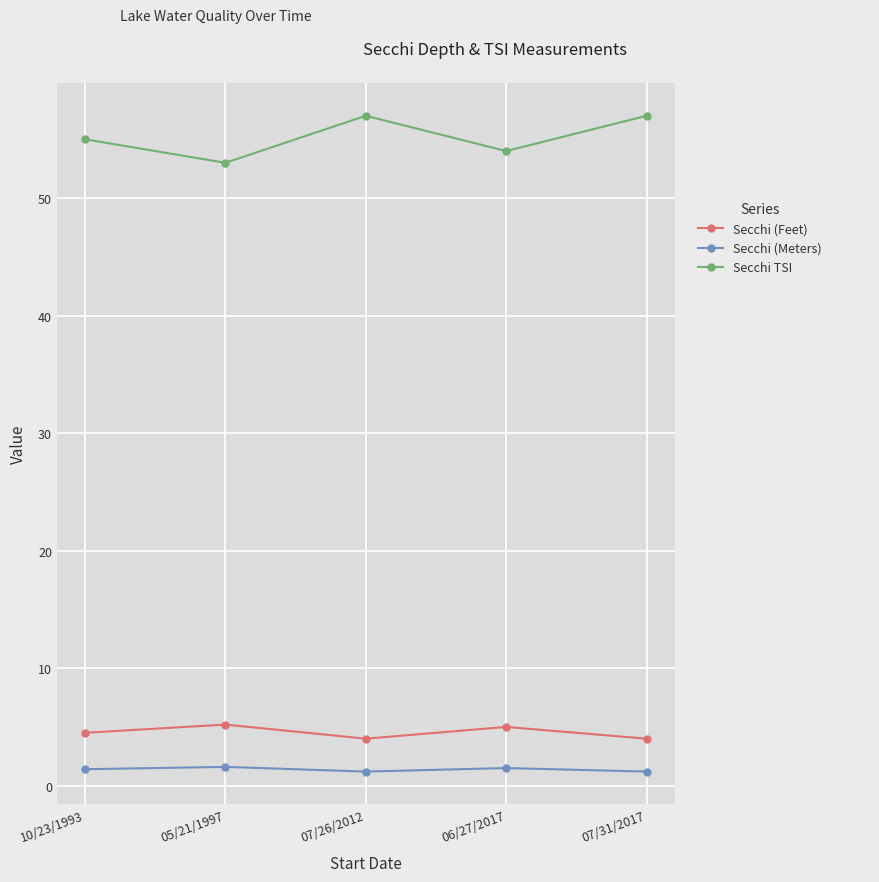

How many data points in Secchi TSI are less than 55?

2